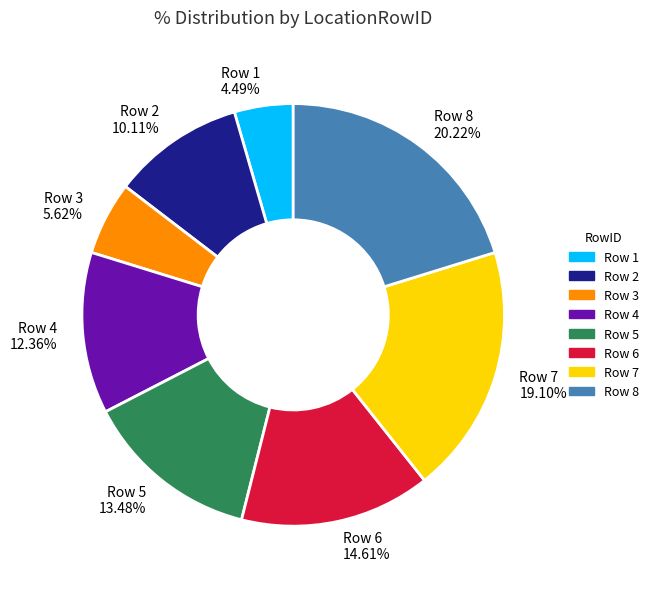

How many slices are in this pie chart?

8